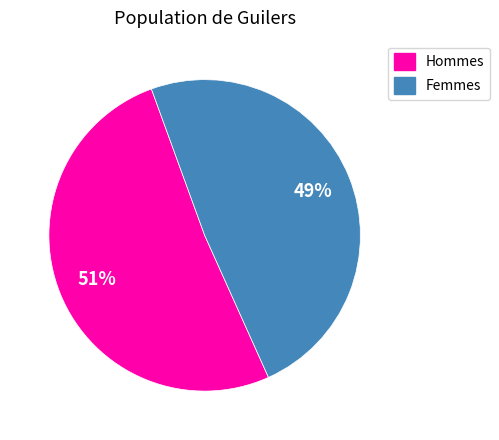

Is there any slice that represents more than half of the pie?

Yes